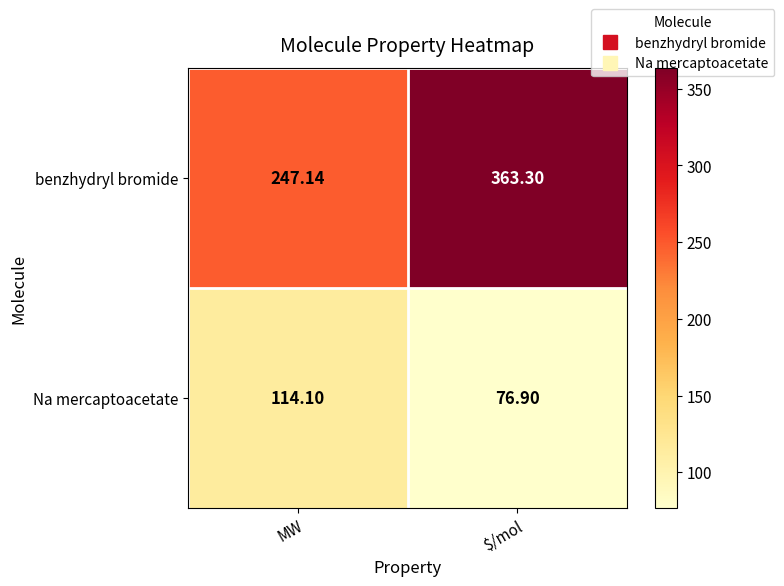

What is the difference between the highest and lowest values at $/mol?

286.4